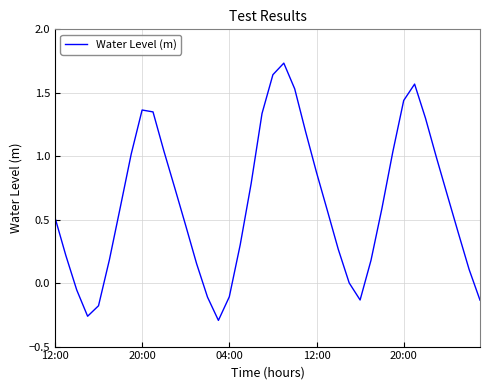

What is the difference between the maximum and minimum values?

2.0